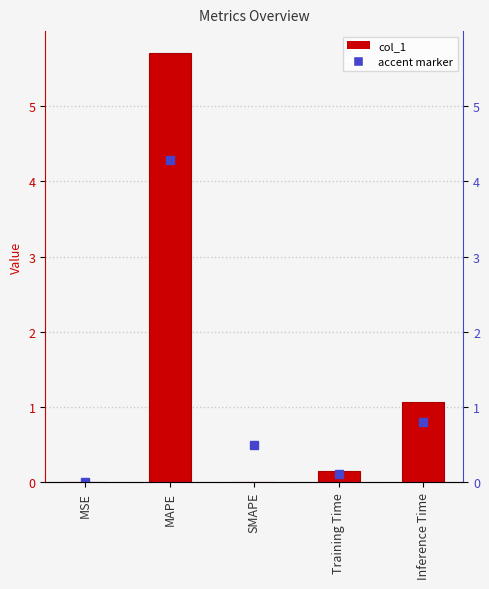

List the labels in order of value, largest first.

MAPE, Inference Time, Training Time, MSE, SMAPE